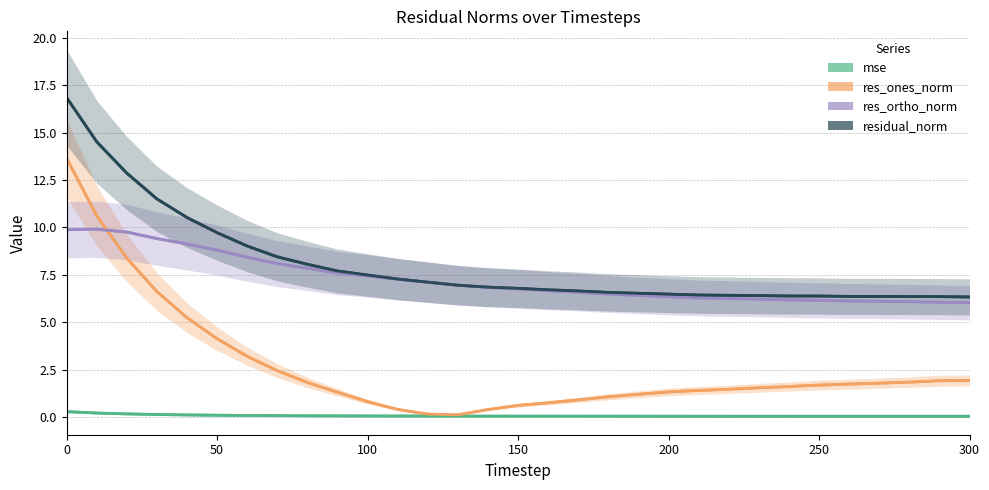

Reading left to right, transcribe all the data shown in this chart.

mse: 0=0.3	10=0.2	20=0.2	30=0.1	40=0.1	50=0.1	60=0.1	70=0.1	80=0.1	90=0.1	100=0.1	110=0.1	120=0.1	130=0.0	140=0.0	150=0.0	160=0.0	170=0.0	180=0.0	190=0.0	200=0.0	210=0.0	220=0.0	230=0.0	240=0.0	250=0.0	260=0.0	270=0.0	280=0.0	290=0.0	300=0.0
res_ones_norm: 0=13.6	10=10.6	20=8.4	30=6.6	40=5.2	50=4.1	60=3.2	70=2.4	80=1.8	90=1.3	100=0.8	110=0.4	120=0.2	130=0.1	140=0.4	150=0.6	160=0.7	170=0.9	180=1.1	190=1.2	200=1.3	210=1.4	220=1.5	230=1.5	240=1.6	250=1.7	260=1.7	270=1.8	280=1.8	290=1.9	300=1.9
res_ortho_norm: 0=9.9	10=9.9	20=9.7	30=9.4	40=9.1	50=8.8	60=8.4	70=8.1	80=7.8	90=7.6	100=7.4	110=7.3	120=7.1	130=6.9	140=6.8	150=6.8	160=6.7	170=6.6	180=6.5	190=6.4	200=6.3	210=6.3	220=6.2	230=6.2	240=6.2	250=6.2	260=6.1	270=6.1	280=6.1	290=6.1	300=6.0
residual_norm: 0=16.8	10=14.5	20=12.9	30=11.5	40=10.5	50=9.7	60=9.0	70=8.4	80=8.1	90=7.7	100=7.5	110=7.3	120=7.1	130=6.9	140=6.8	150=6.8	160=6.7	170=6.6	180=6.6	190=6.5	200=6.5	210=6.4	220=6.4	230=6.4	240=6.4	250=6.4	260=6.4	270=6.4	280=6.4	290=6.3	300=6.3